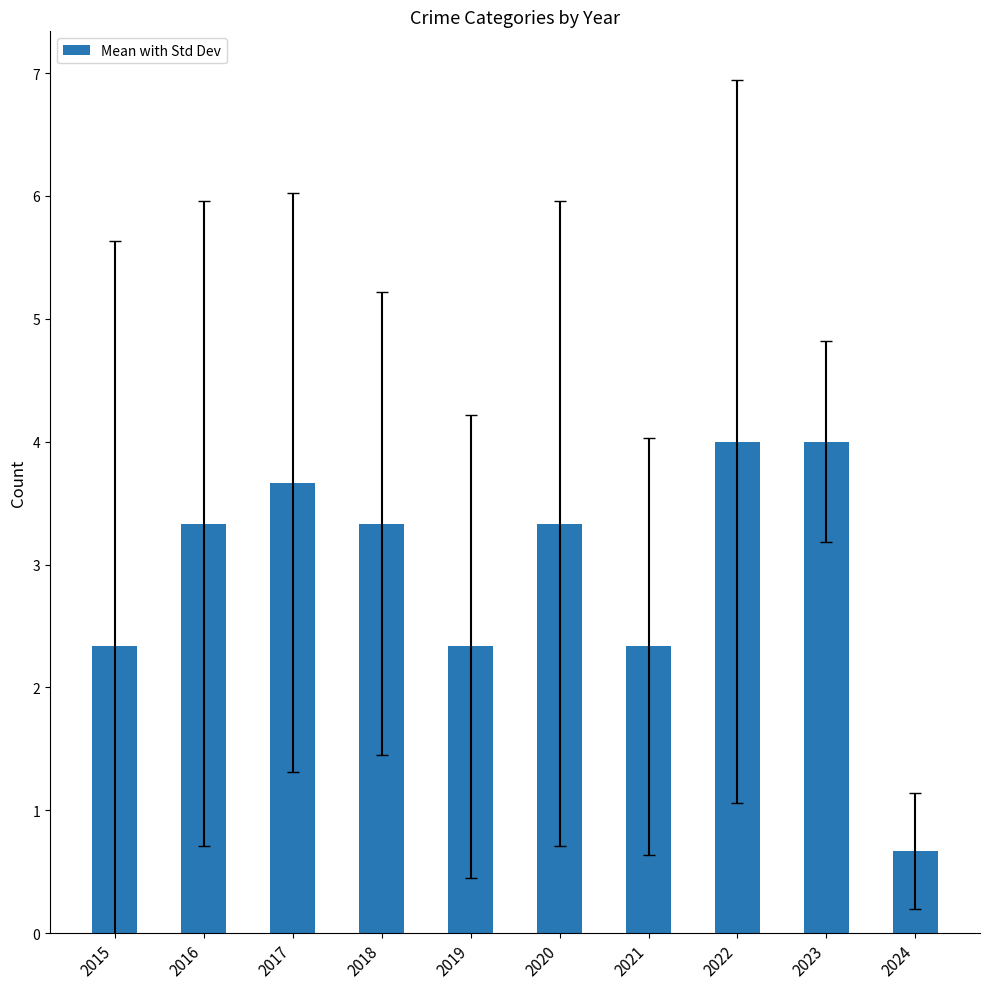

Does the chart contain any negative values?

No